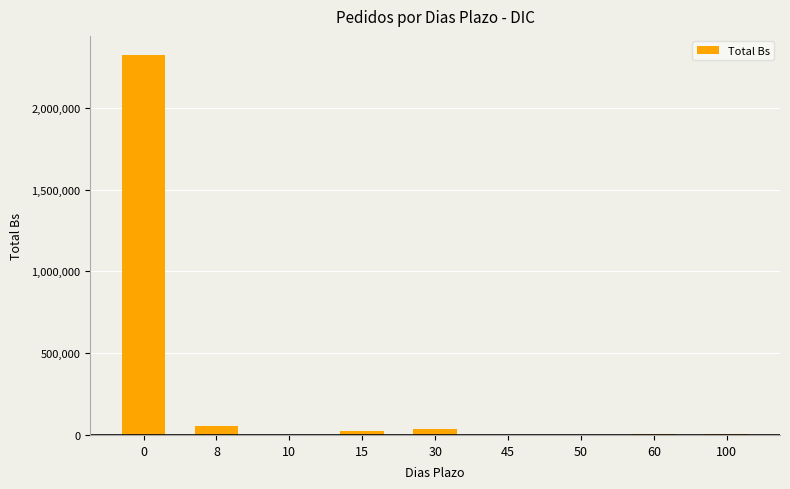

What is the sum of the values at 30 and 60?

44432.0